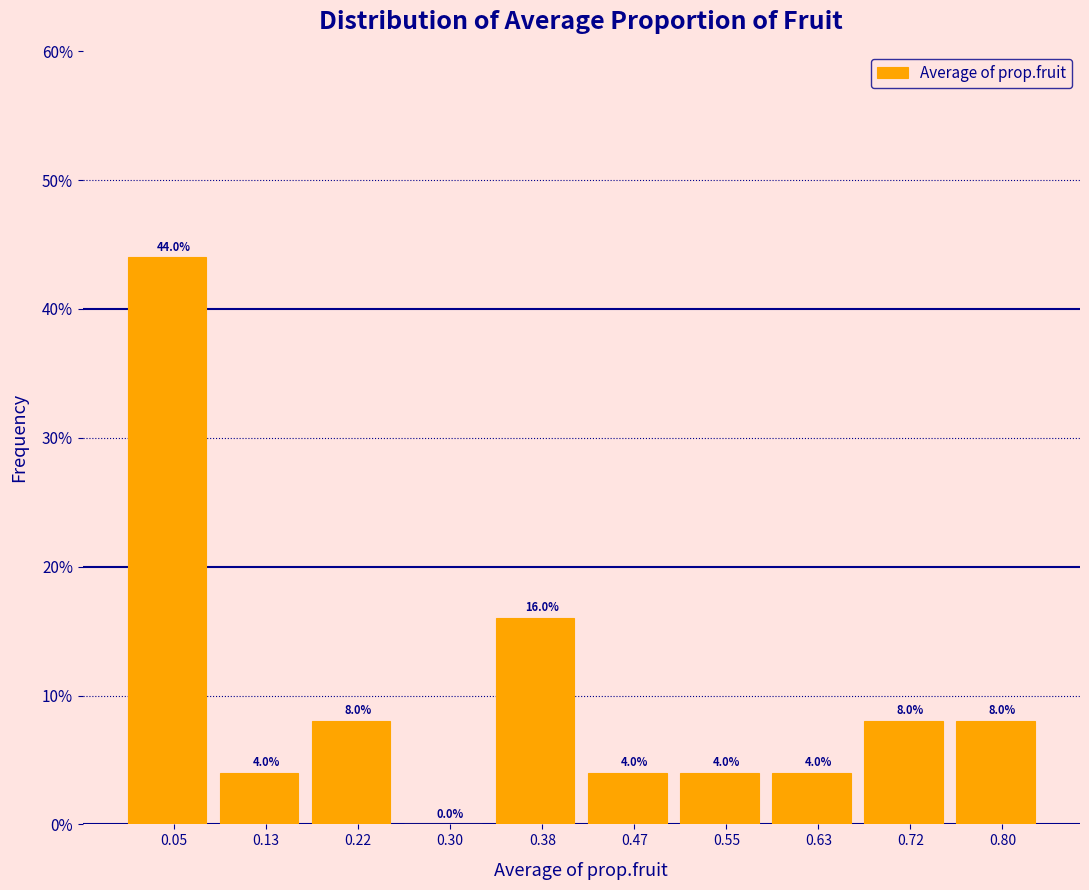

Reading left to right, list every bar in this chart as the range it spans on the x-axis followed by its height. The bar edges are not printed on the chart, so give them approximately, as read against the axis.

0.010 to 0.093: 44.0
0.093 to 0.176: 4.0
0.176 to 0.259: 8.0
0.259 to 0.342: 0.0
0.342 to 0.425: 16.0
0.425 to 0.508: 4.0
0.508 to 0.591: 4.0
0.591 to 0.674: 4.0
0.674 to 0.757: 8.0
0.757 to 0.840: 8.0